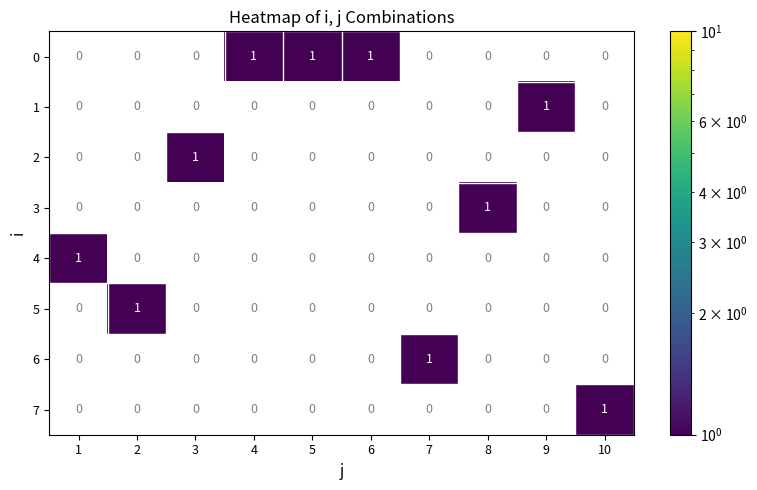

Count the 4 values in the range 0 to 1.

10